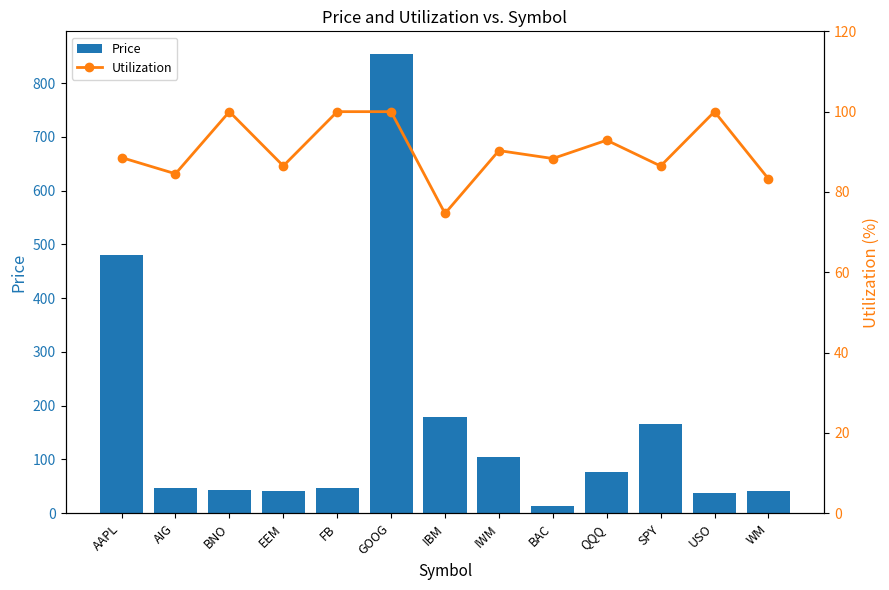

What is the label of the 2nd bar from the left?

AIG